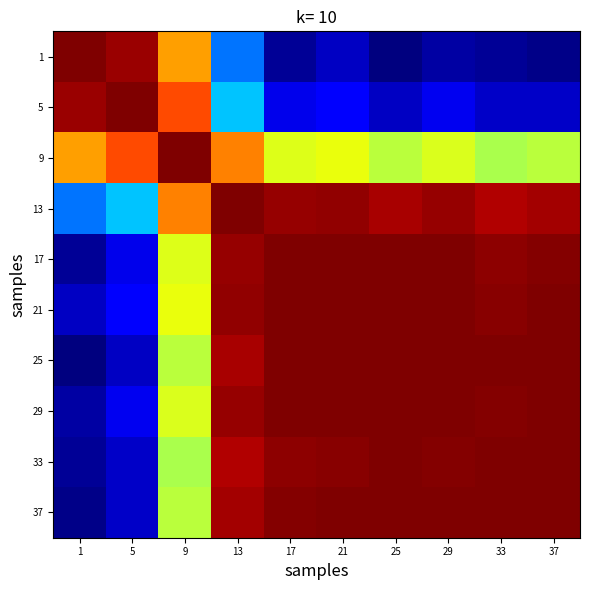

At which category is the sum across all series the highest?

13